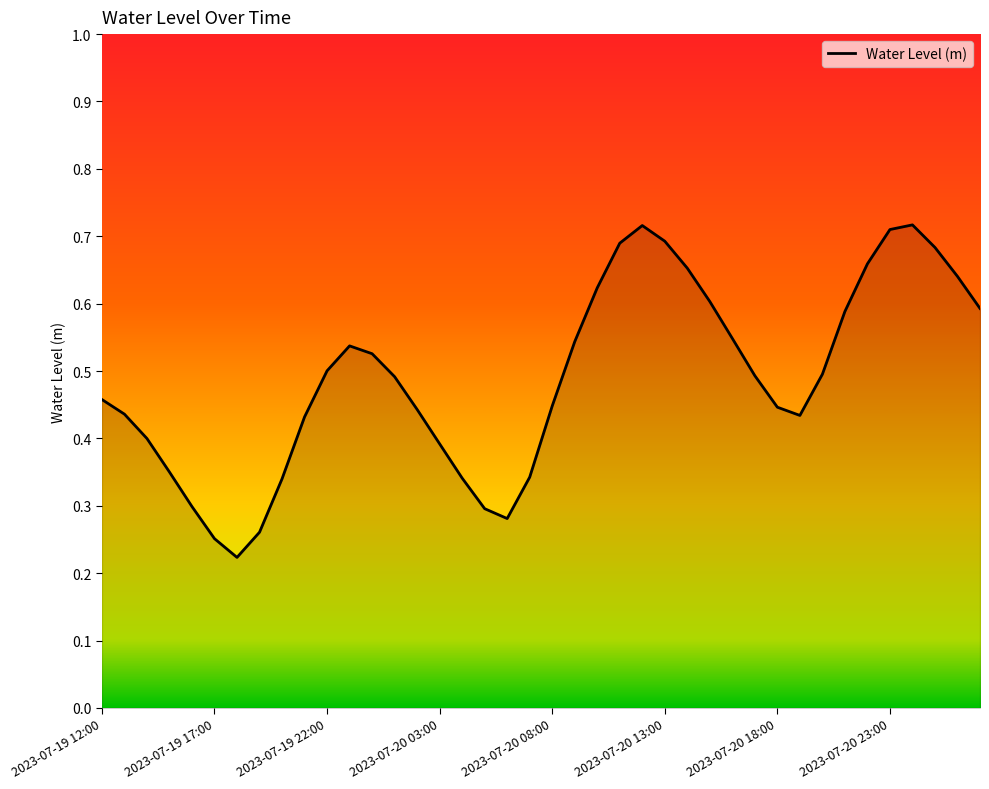

What is the smallest value displayed?

0.2